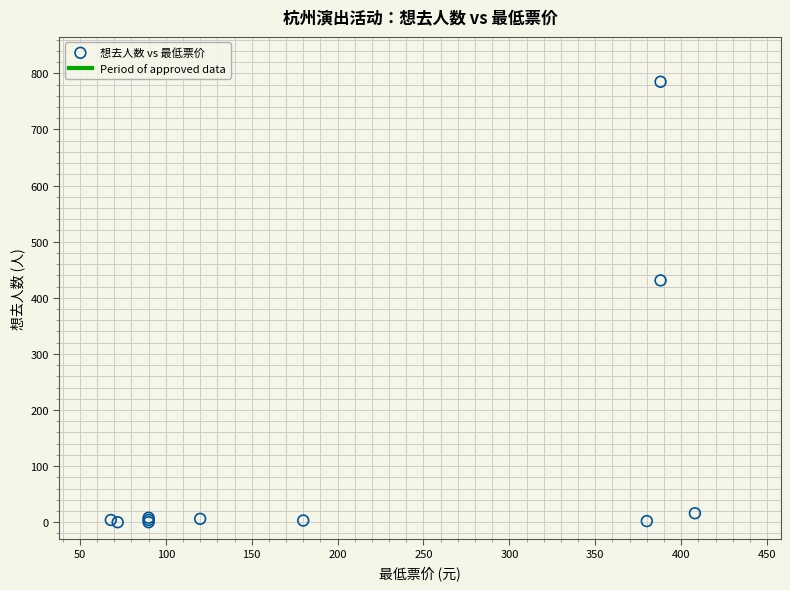

What Y value in the scatter plot is closest to 392?

431